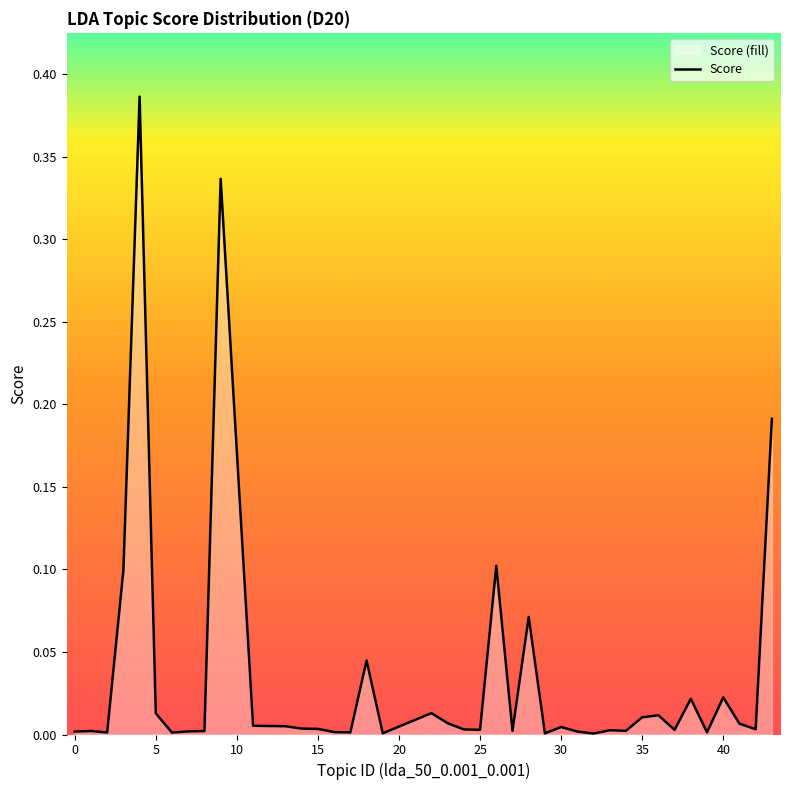

Does the chart display data point markers on the line(s)?

No